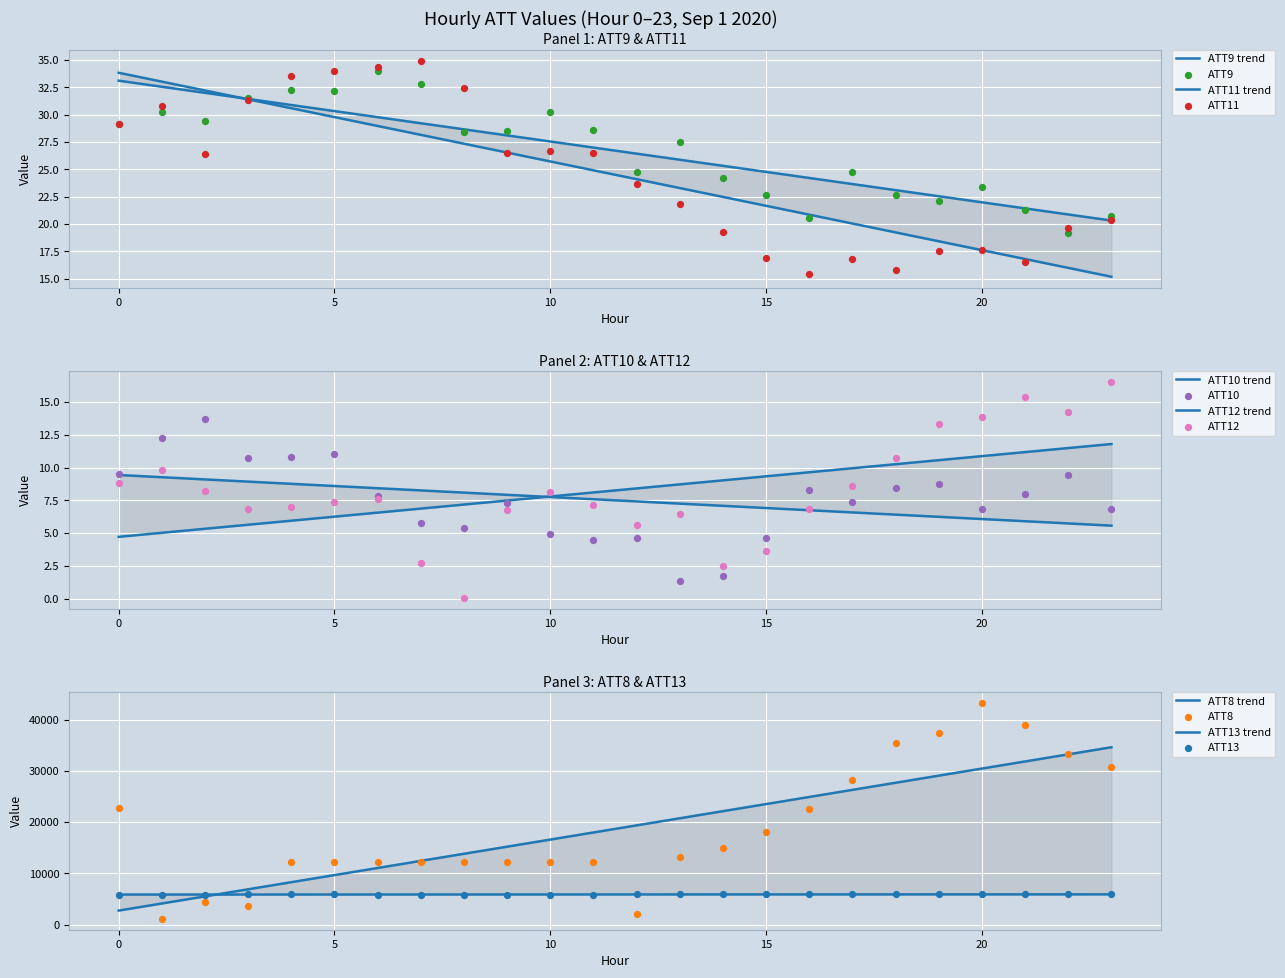

Which series reaches the minimum Y coordinate?

ATT12